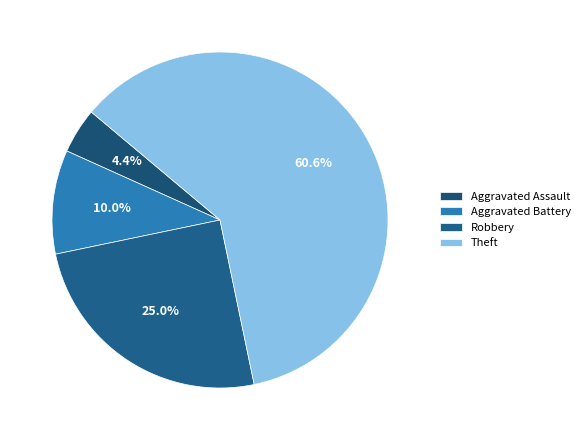

To the nearest percent, what percentage of the pie is Theft?

61%